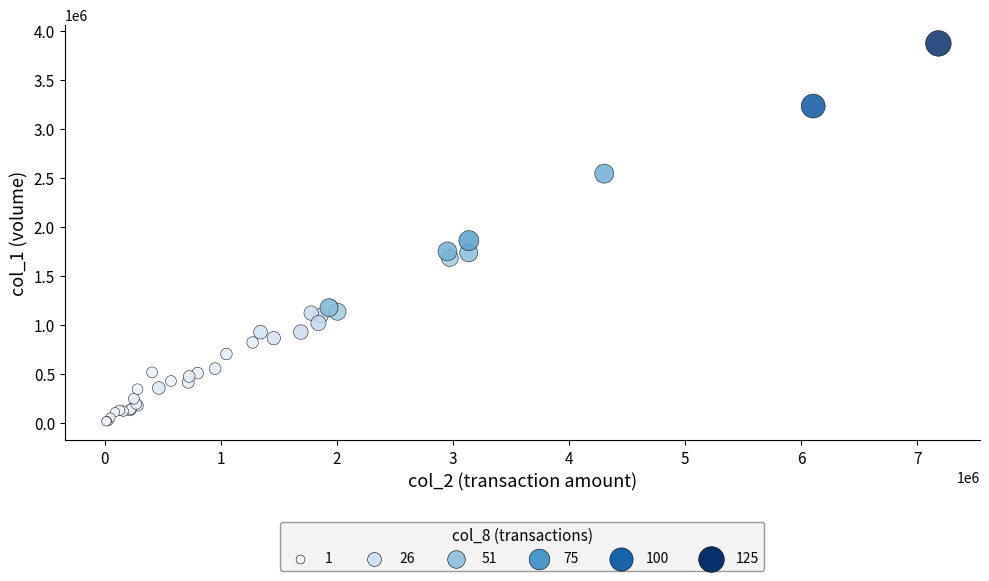

What Y value in the scatter plot is closest to 1946500?

1862000